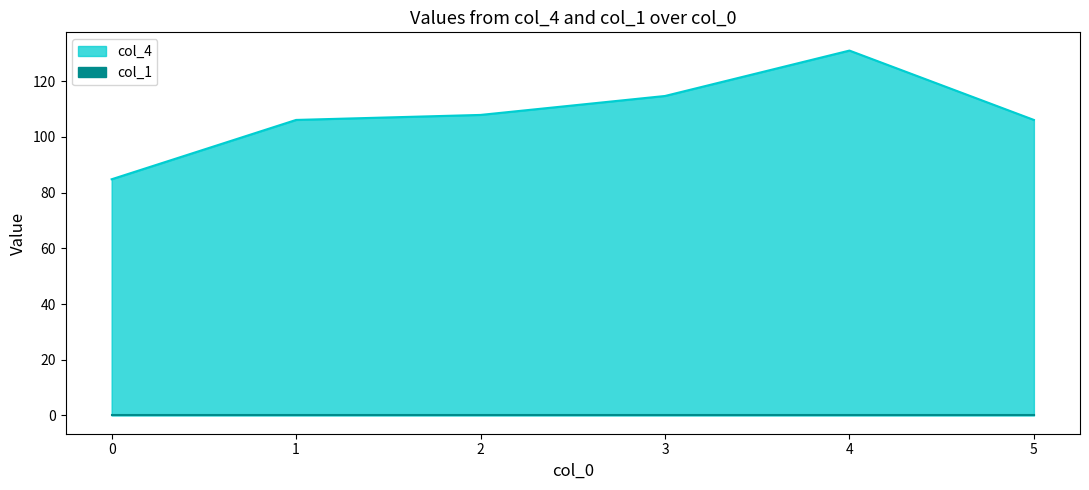

What is the maximum value shown in the chart?

131.0